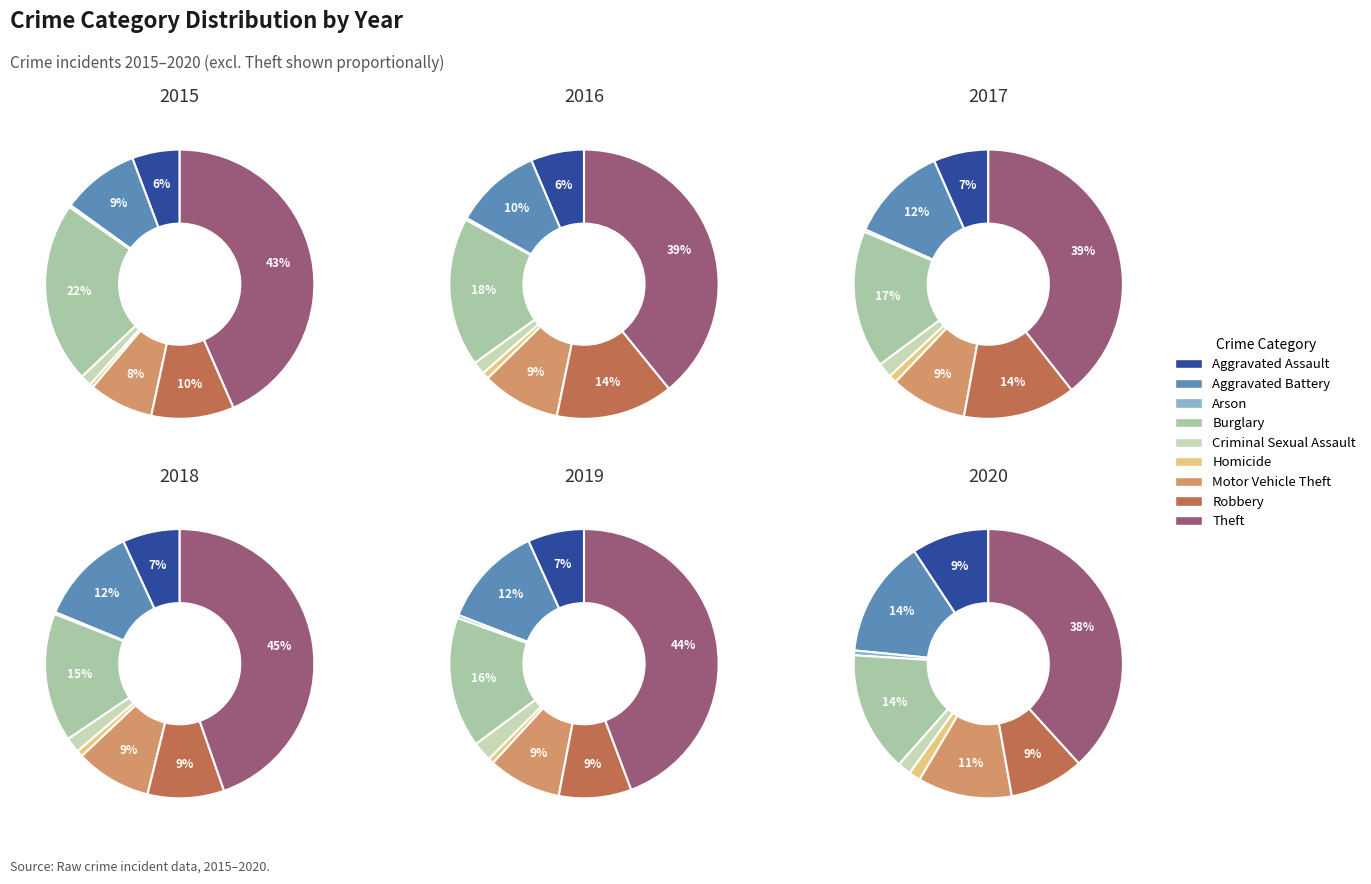

What is the smallest slice in the pie chart?

Arson